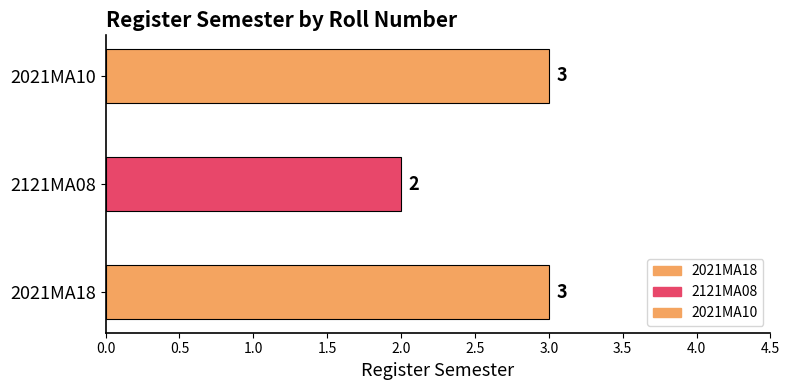

List the labels in order of value, largest first.

2021MA18, 2021MA10, 2121MA08